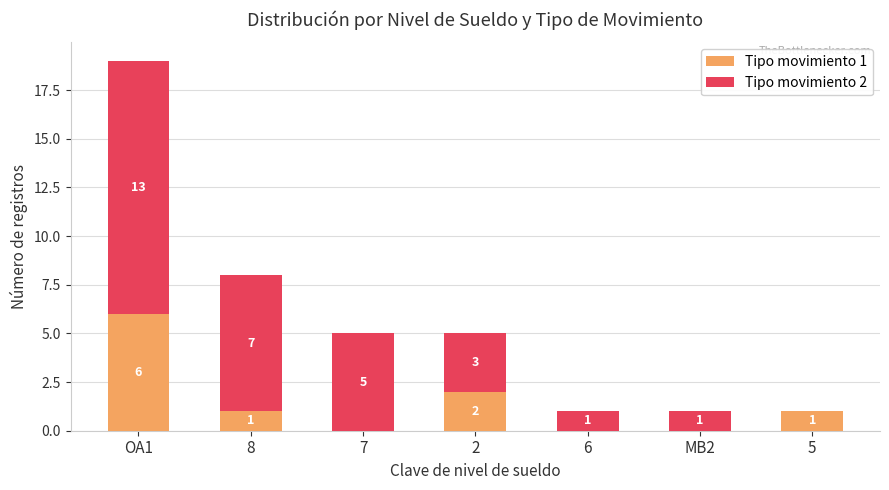

At which label does Tipo movimiento 1 reach its peak?

OA1